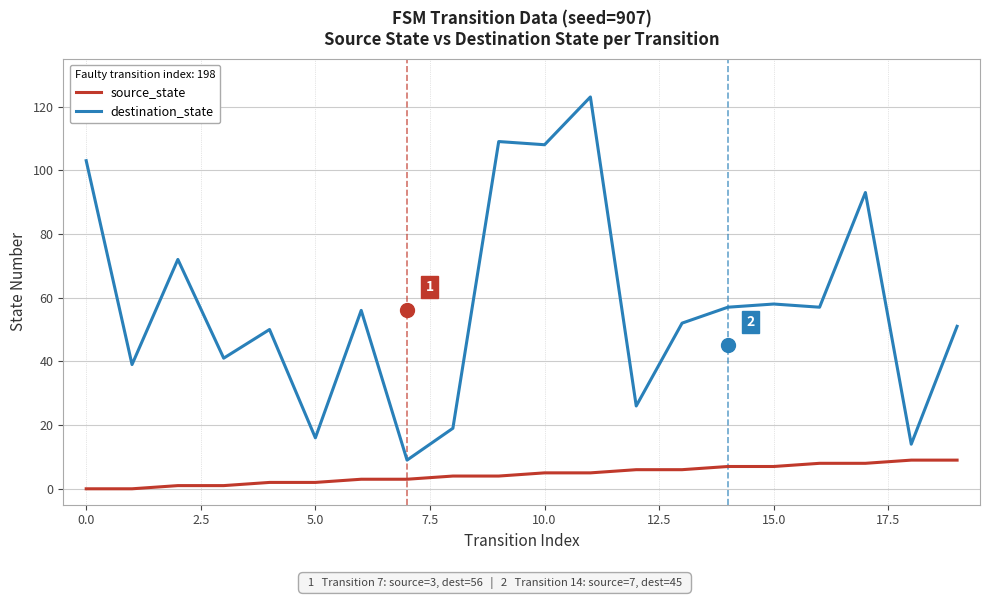

Which series has the largest range (max minus min)?

destination_state